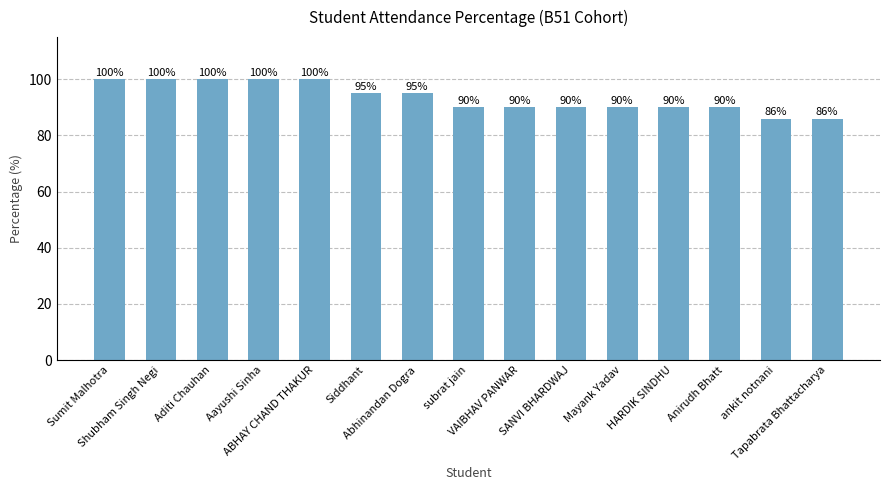

How many values are below 90?

2